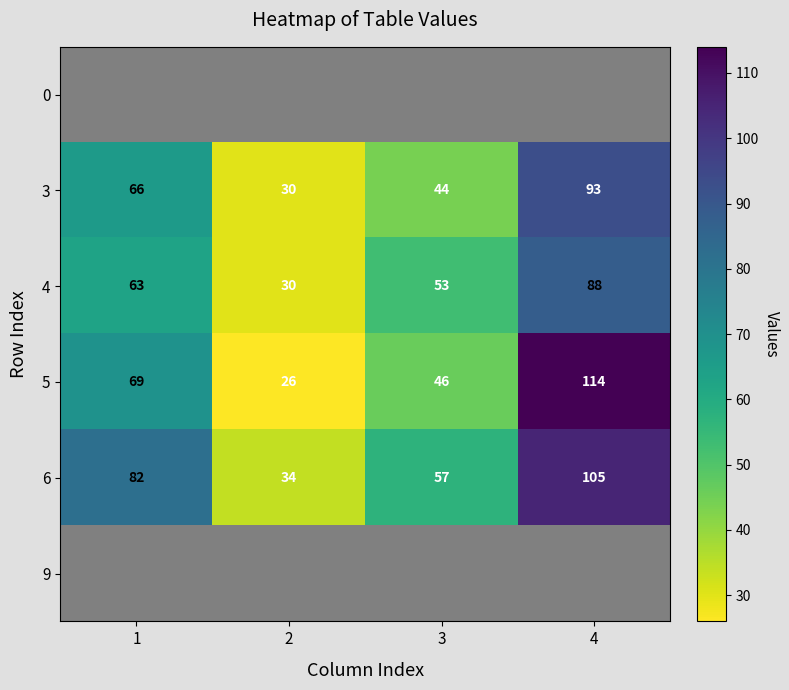

Which label corresponds to the largest value in the chart?

4